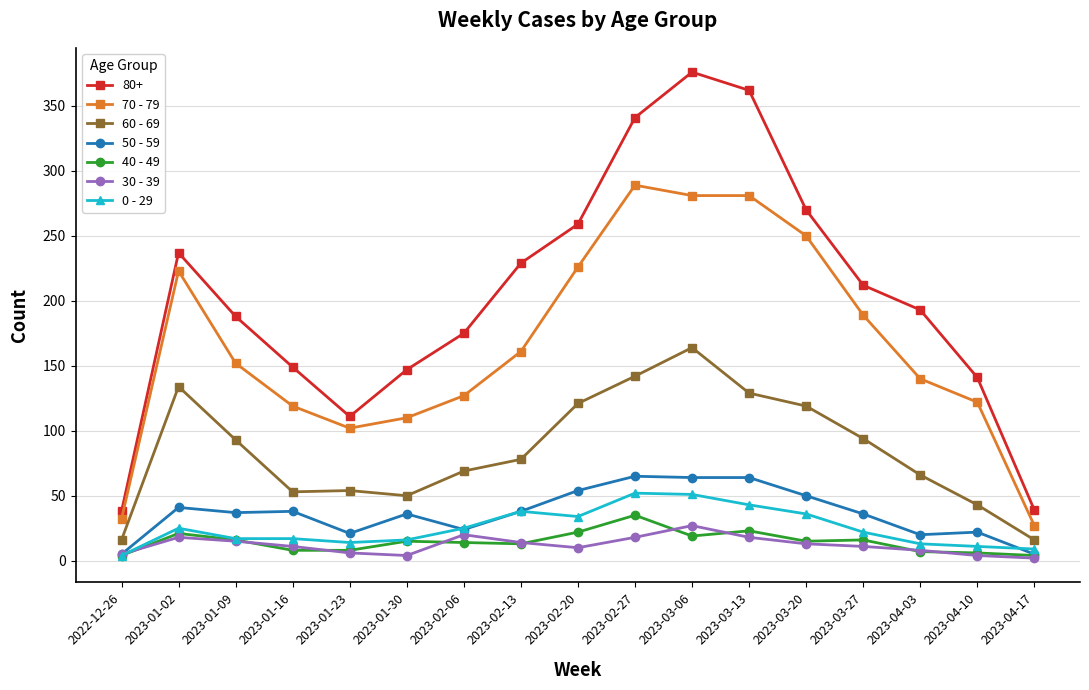

The value of 70 - 79 at 2023-04-17 is 27. True or false?

True